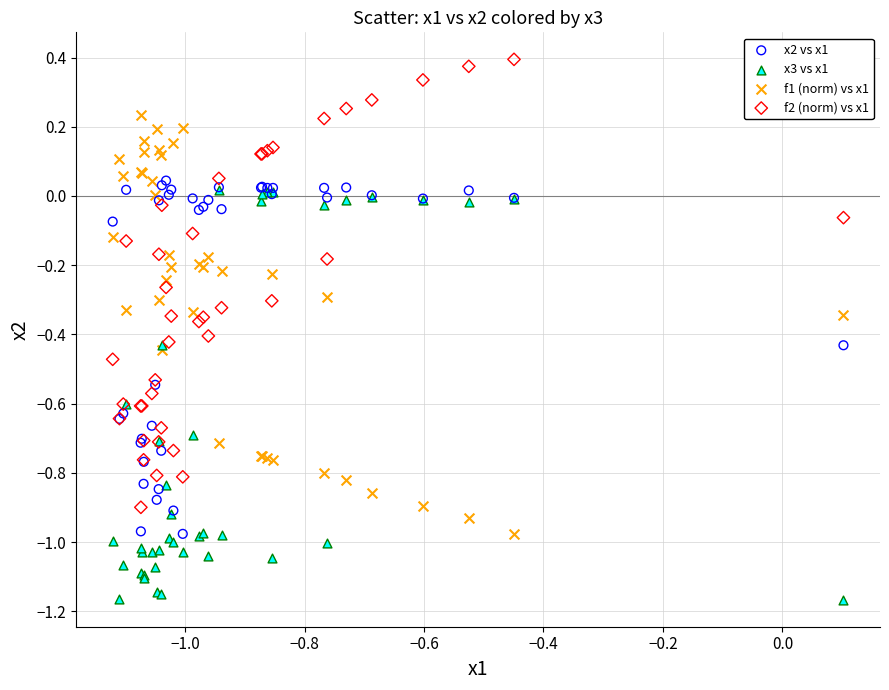

Which series has the largest Y range (max minus min)?

f2 (norm) vs x1